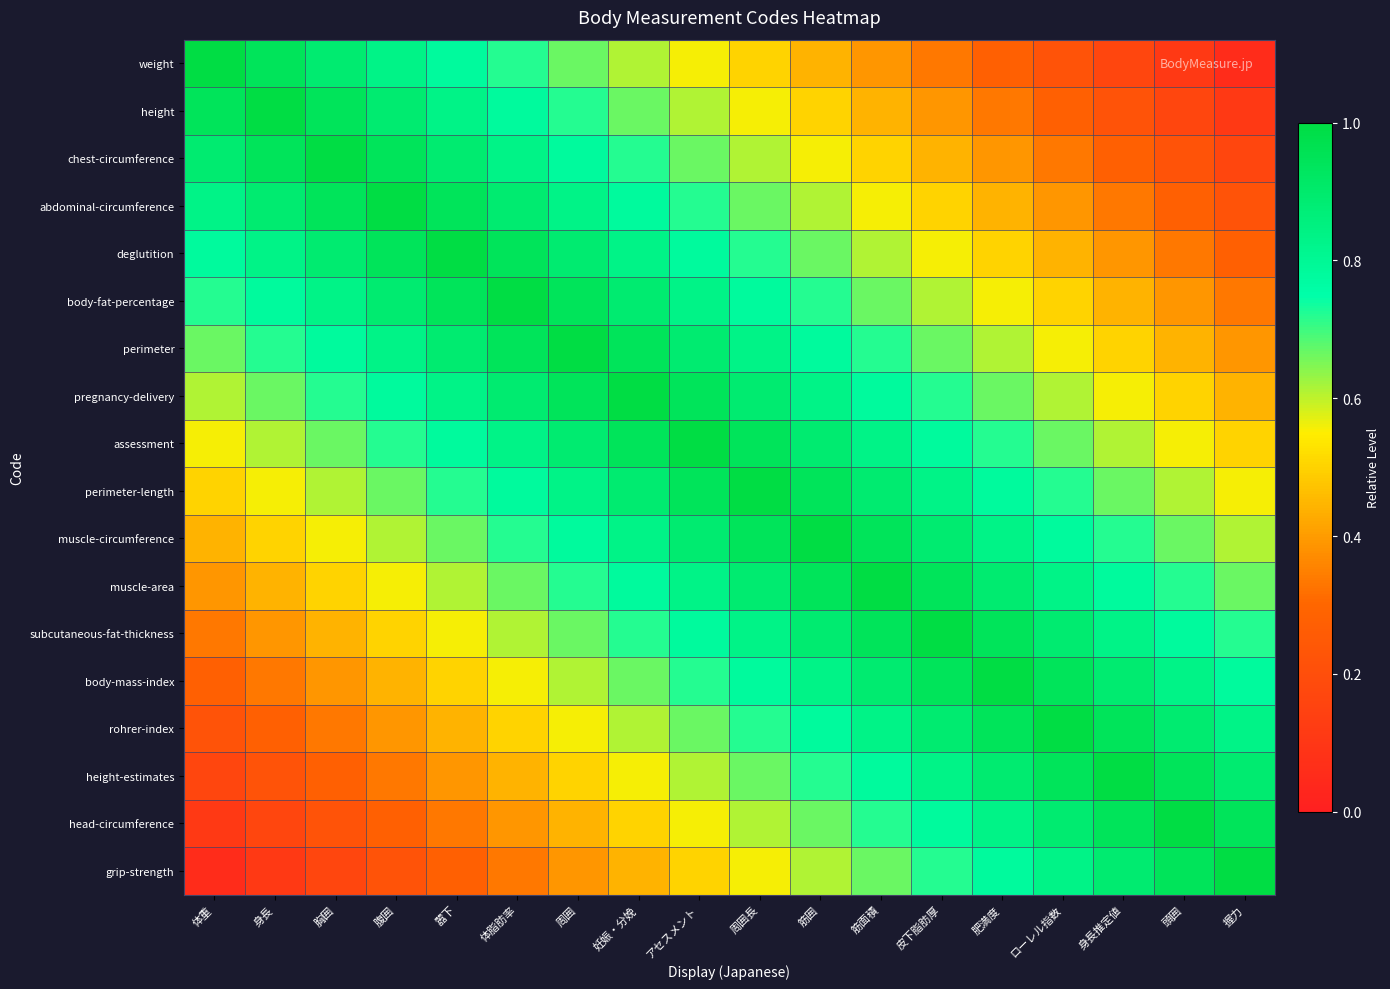

At which category is the sum across all series the highest?

アセスメント